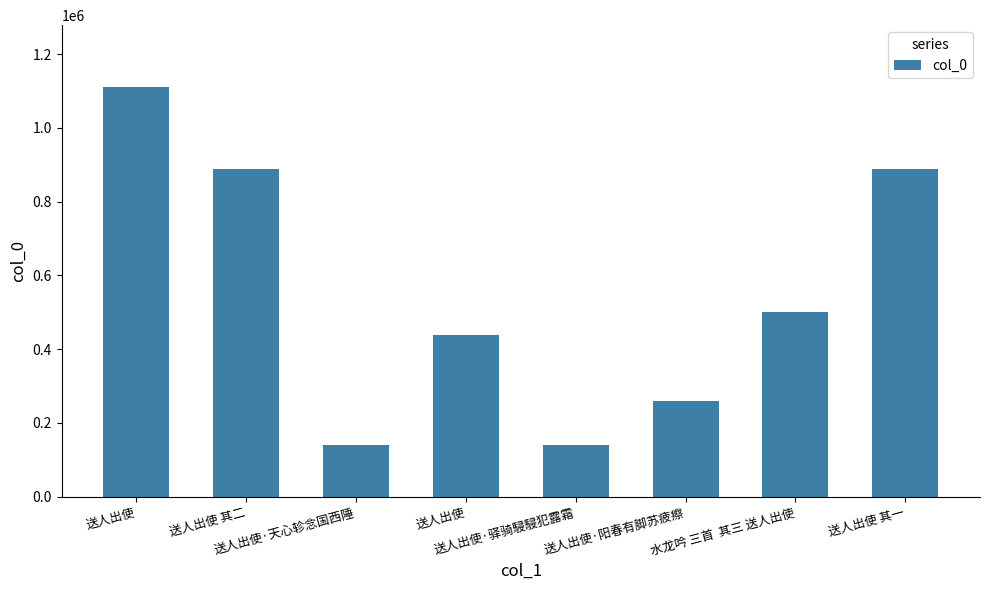

How many data points does each series have?

8